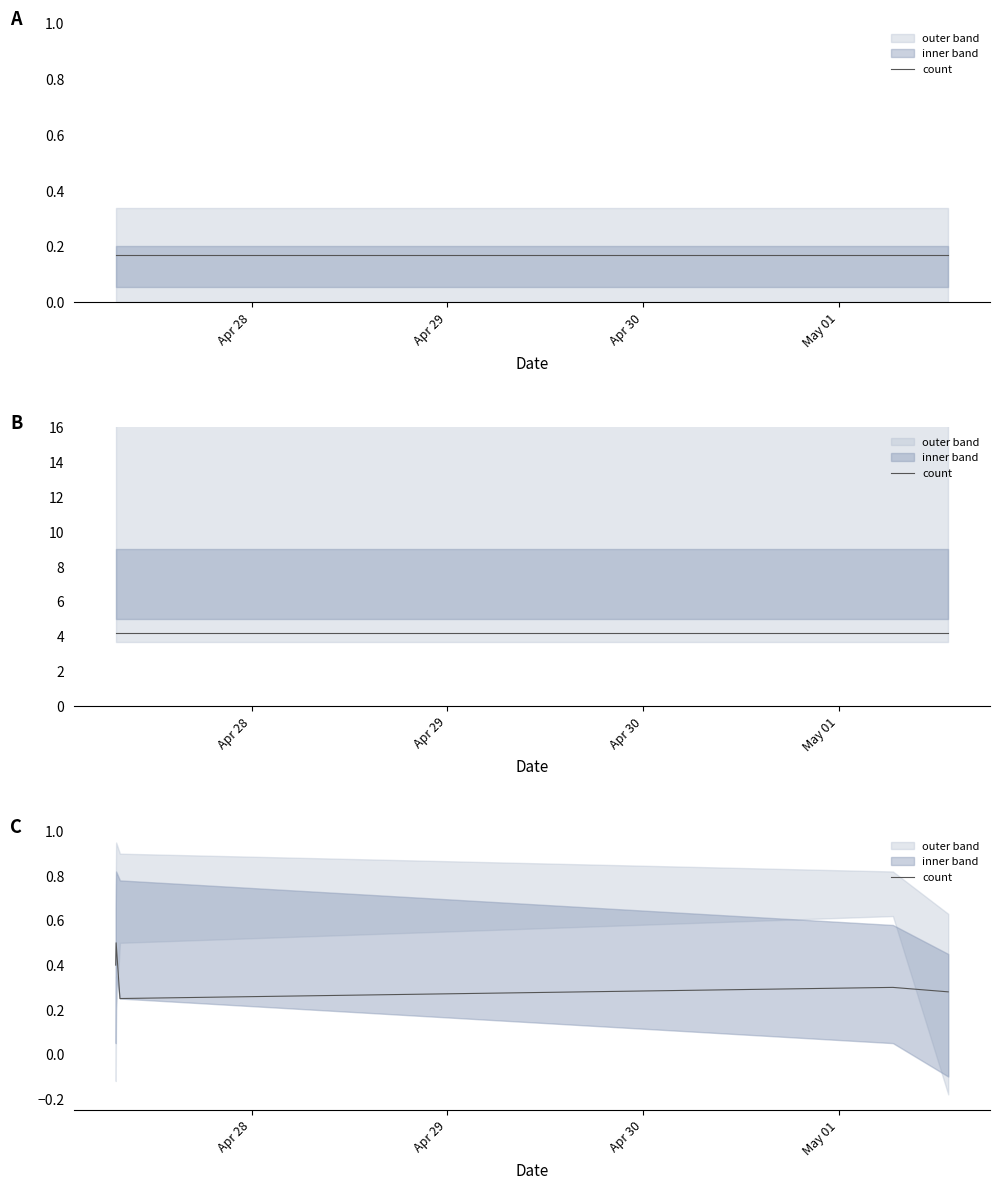

True or false: there are more than 1 points higher than both neighbors.

True